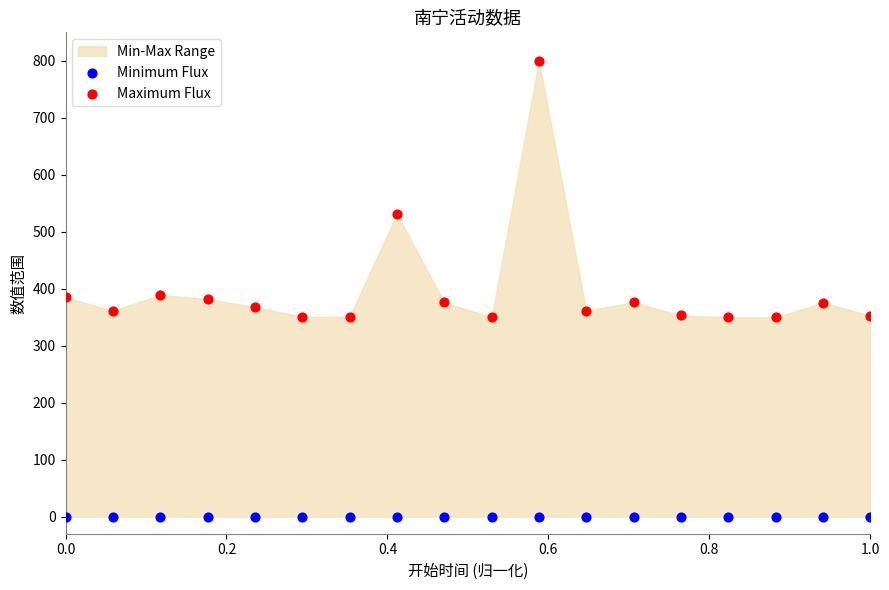

Which series contains the lowest Y value?

Minimum Flux